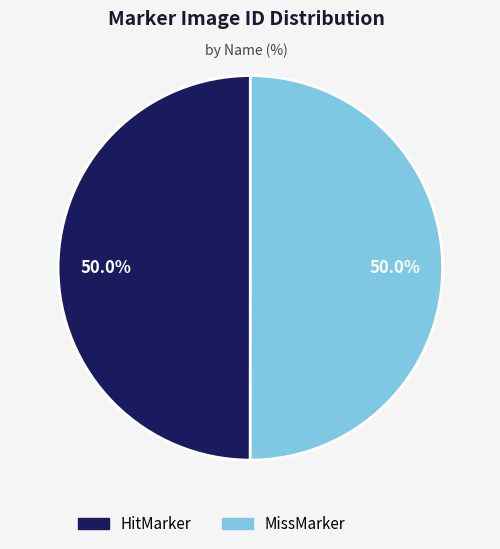

Approximately how many times larger is the value at MissMarker compared to HitMarker?

1.0